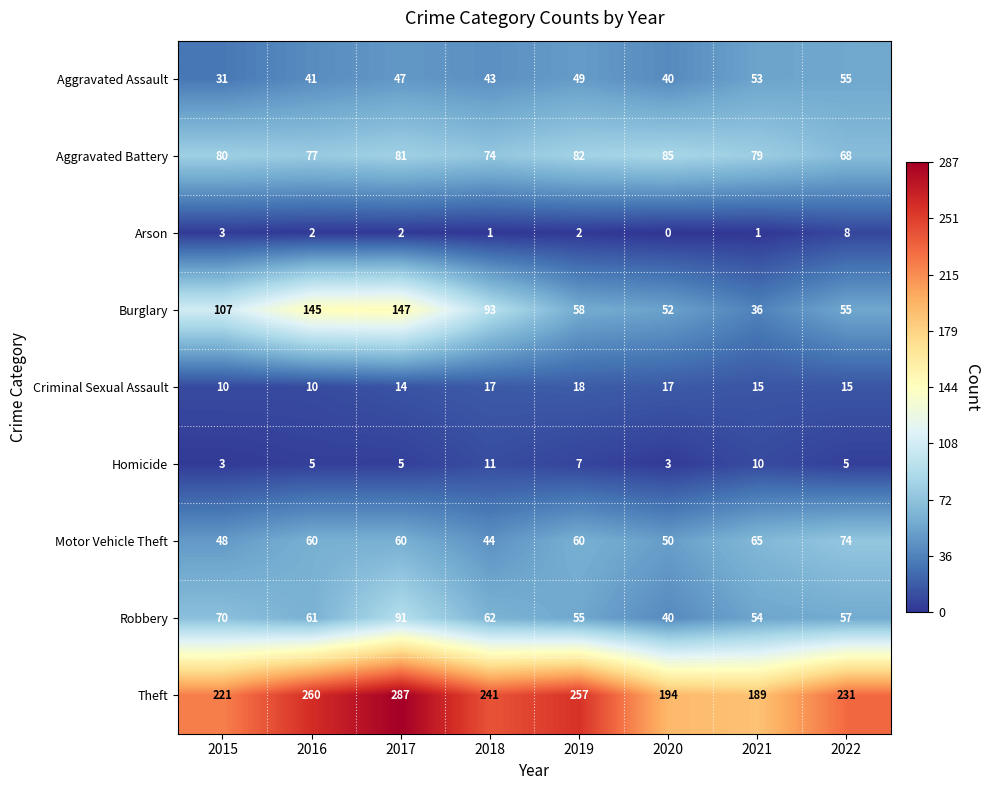

What is the greatest value displayed?

287